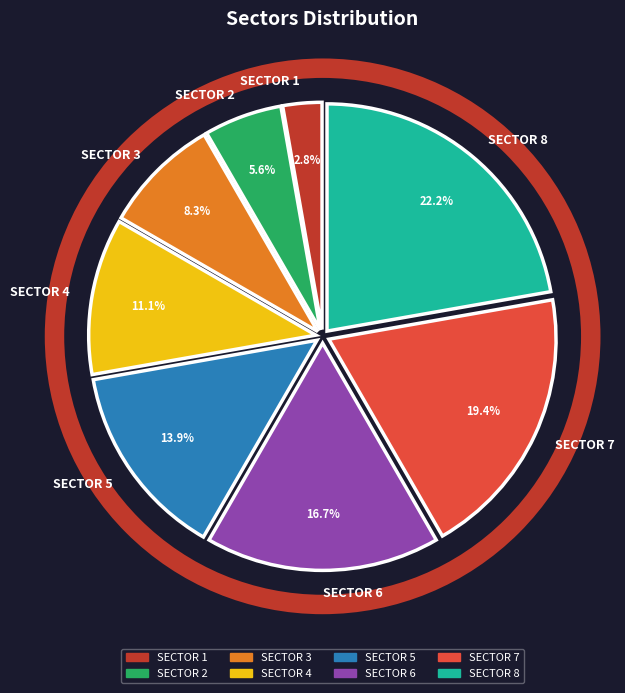

What is the largest slice in the pie chart?

SECTOR 8